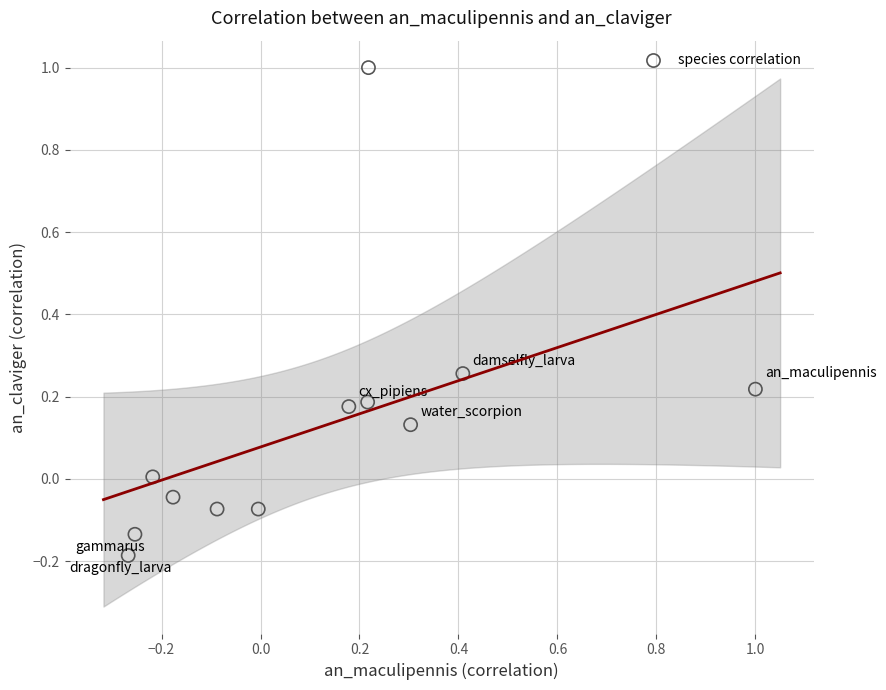

What is the range of Y values (max minus min)?

1.2